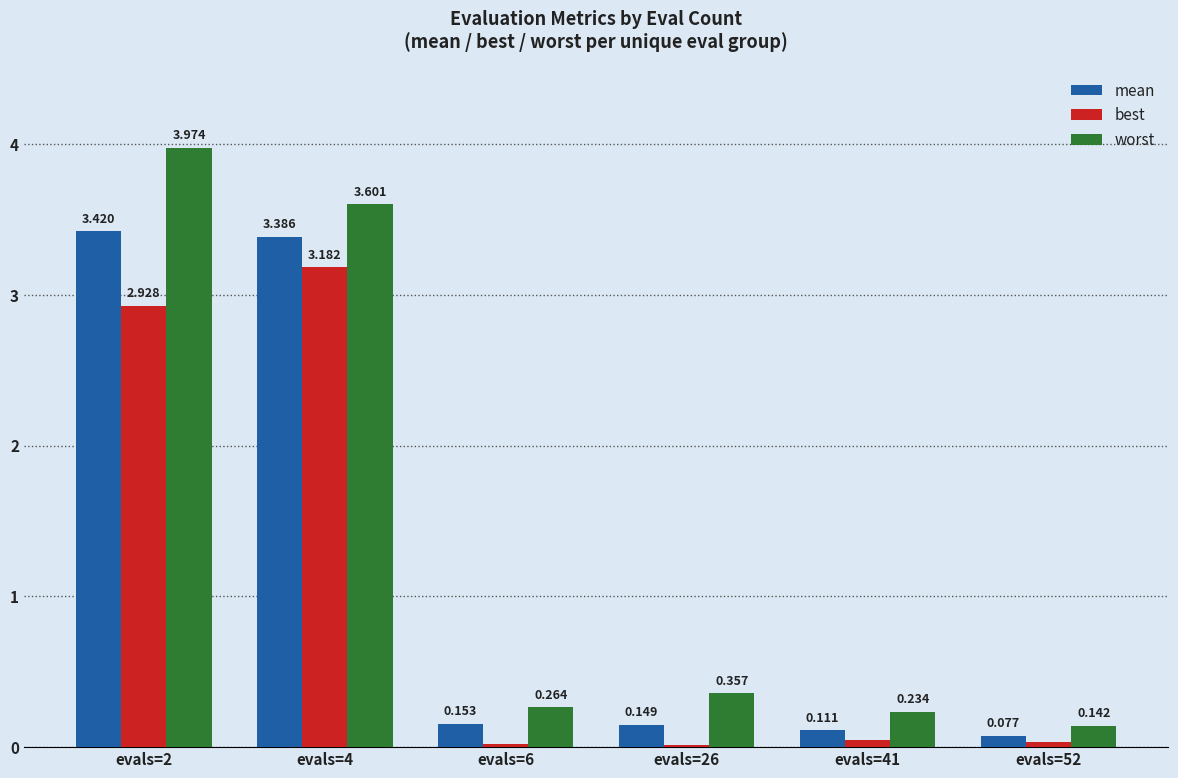

Which series changed the most between evals=41 and evals=52?

worst